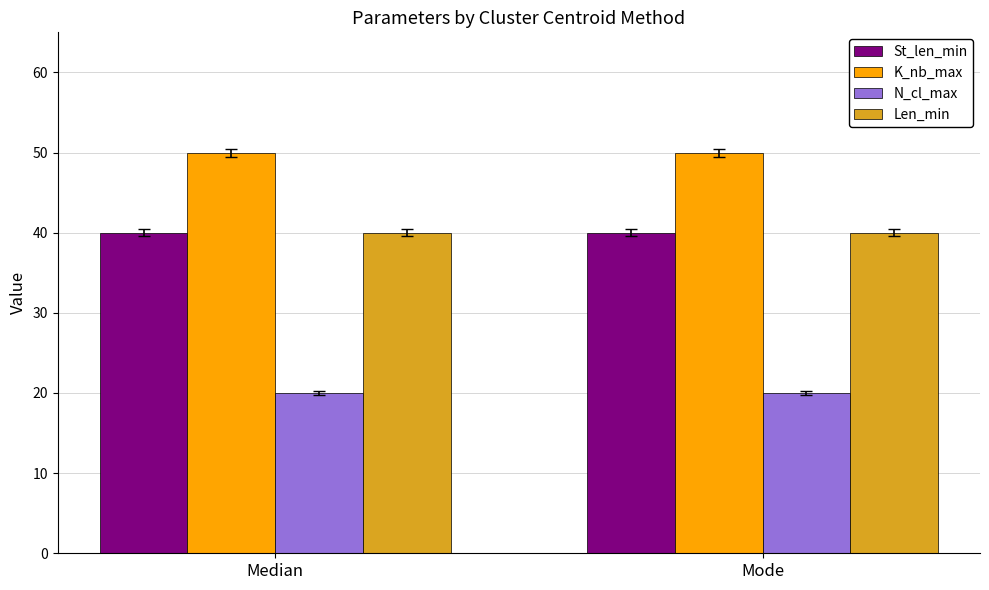

The Len_min series shows 17 at Median. True or false?

False